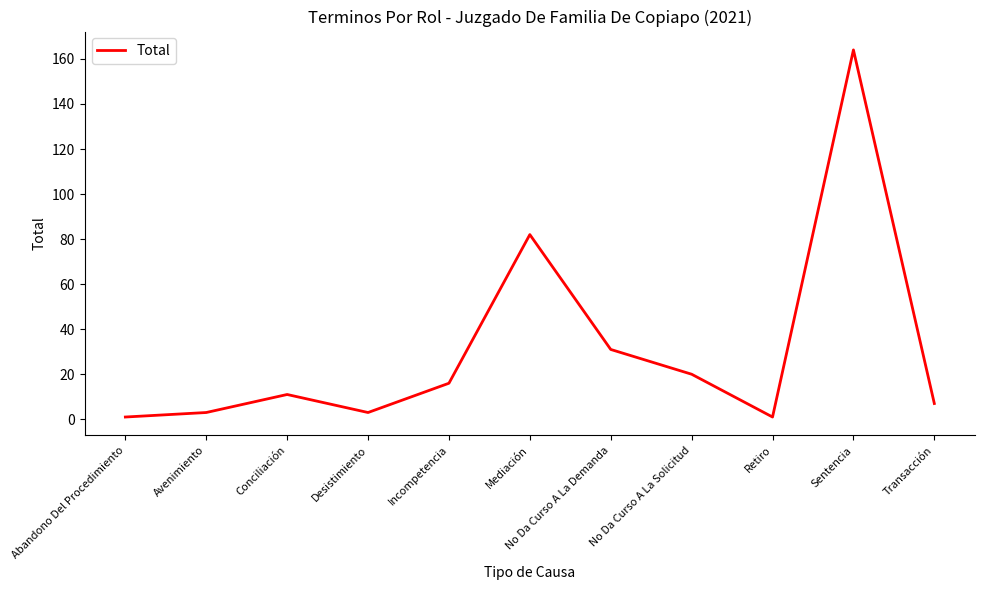

True or false: the data shows 101 at Sentencia.

False